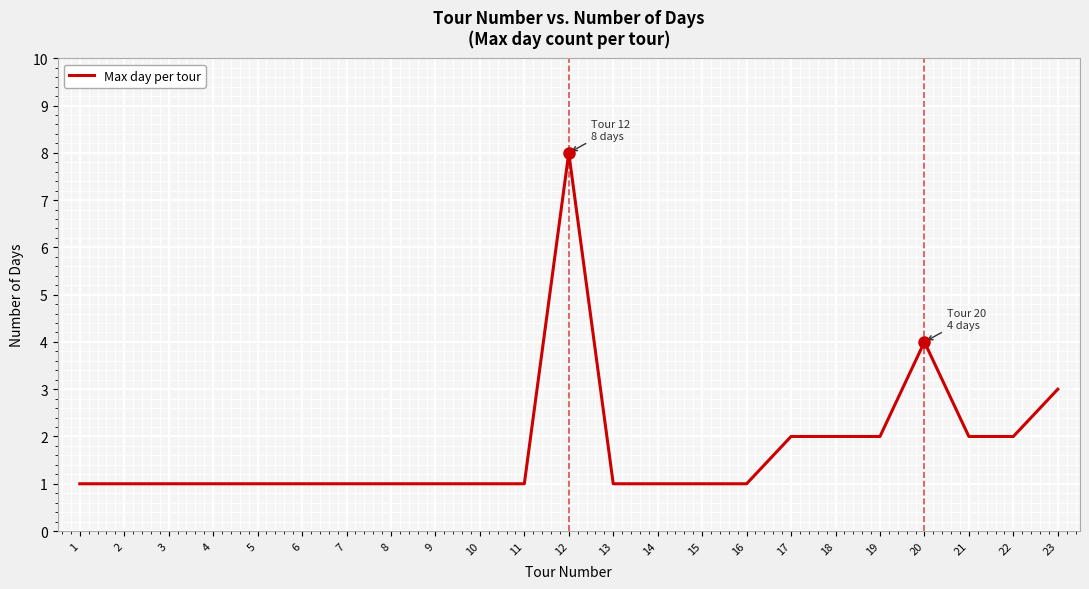

Reading left to right, transcribe all the data shown in this chart.

1	1	1	1	1	1	1	1	1	1	1	8	1	1	1	1	2	2	2	4	2	2	3